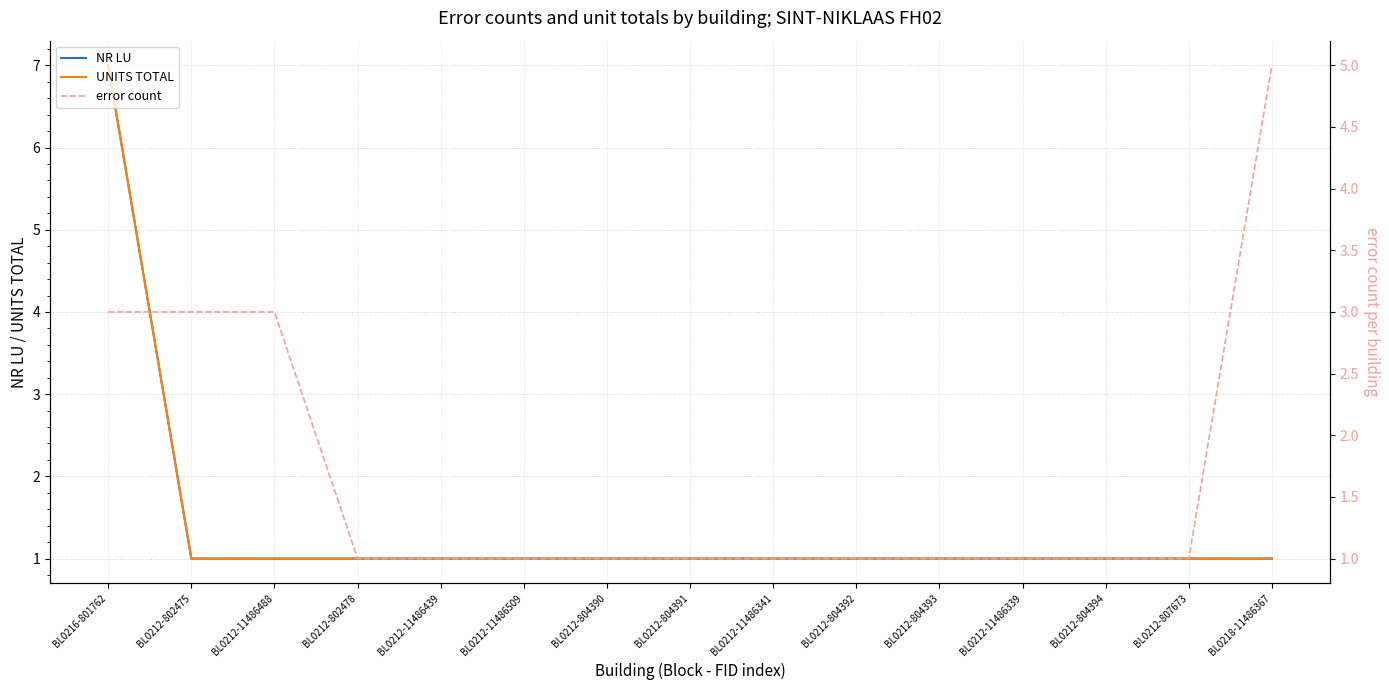

Between BL0212-11486341 and BL0212-804394, which series saw the biggest shift?

NR LU